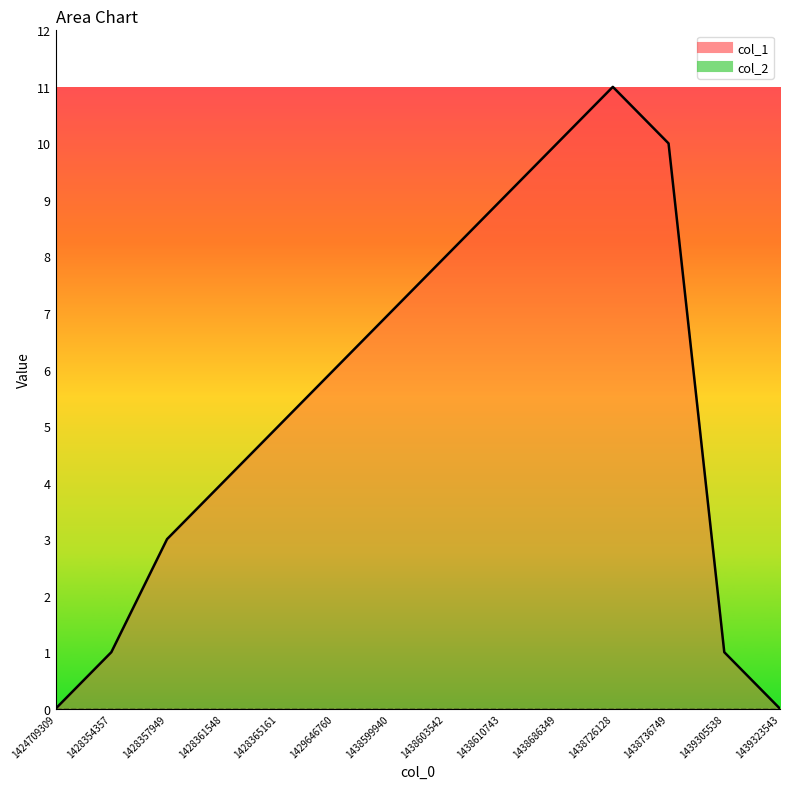

The value at 1439305538 is 1. True or false?

True